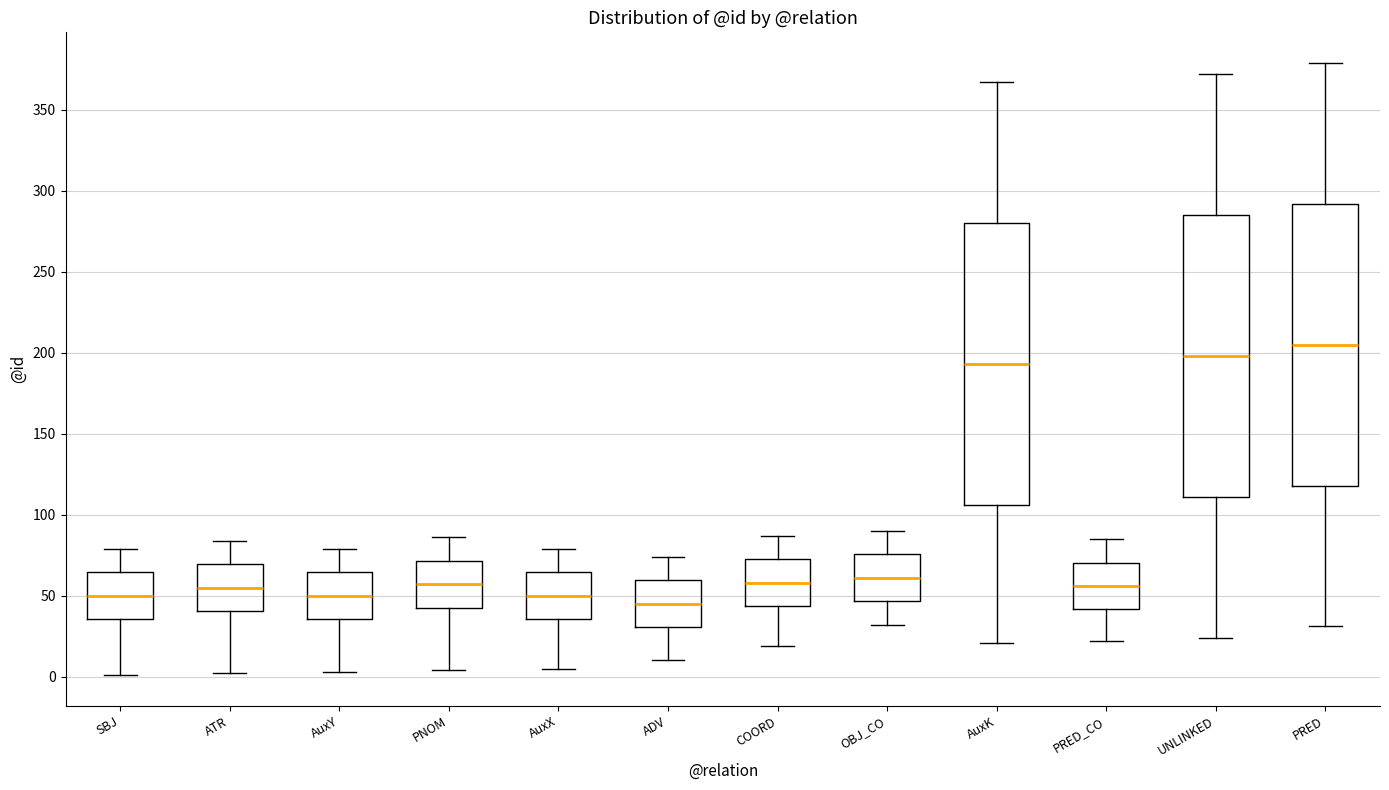

Which box has the highest median line?

PRED